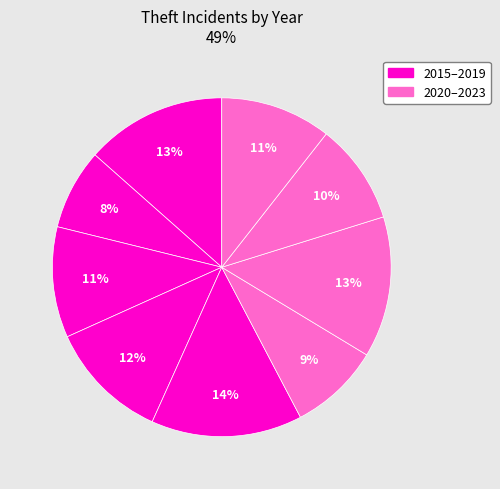

How many slices are in this pie chart?

9